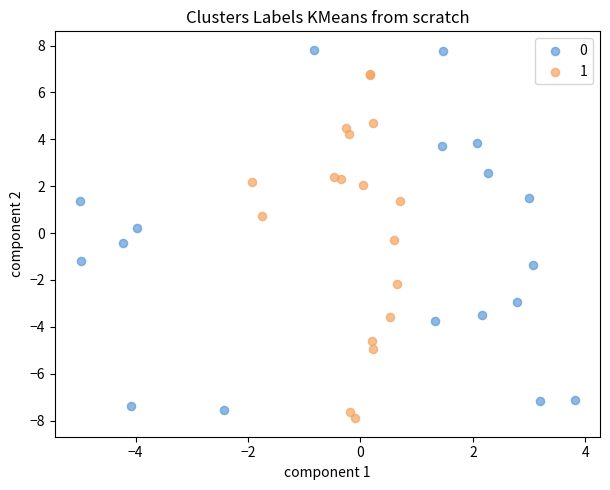

What are all the series names shown in the legend?

0, 1